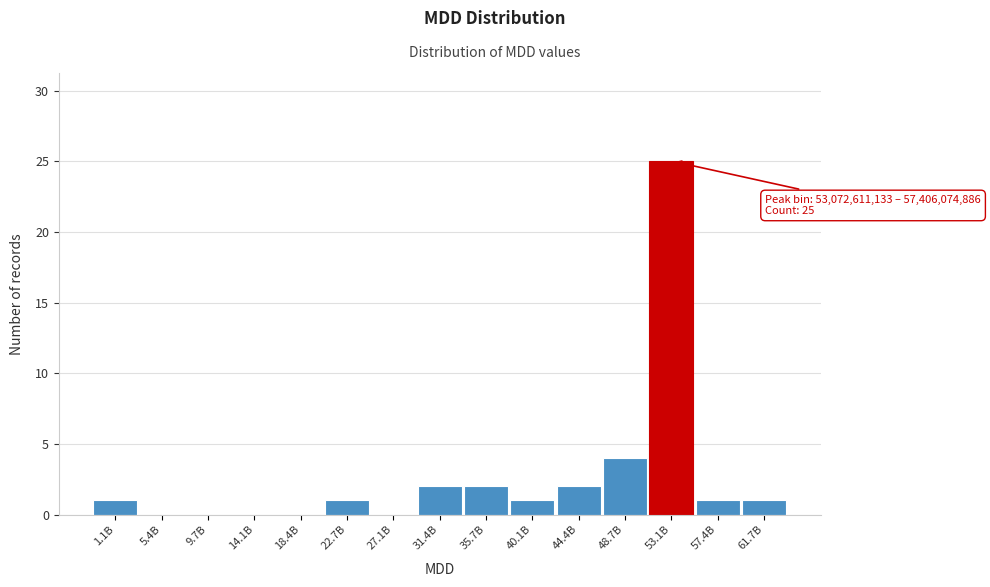

Reading left to right, transcribe all the data shown in this chart.

1.1B=1	5.4B=0	9.7B=0	14.1B=0	18.4B=0	22.7B=1	27.1B=0	31.4B=2	35.7B=2	40.1B=1	44.4B=2	48.7B=4	53.1B=25	57.4B=1	61.7B=1